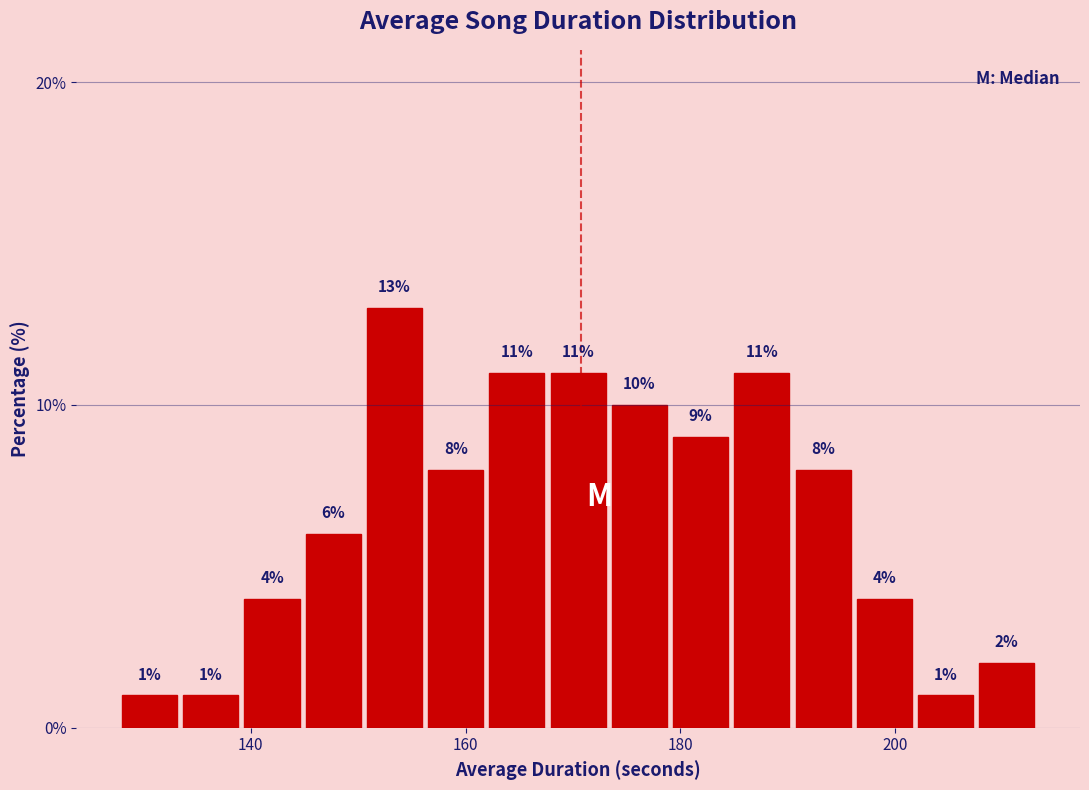

Around what value on the x-axis is the tallest bar? Give the approximate position of its centre, as read against the axis.

154